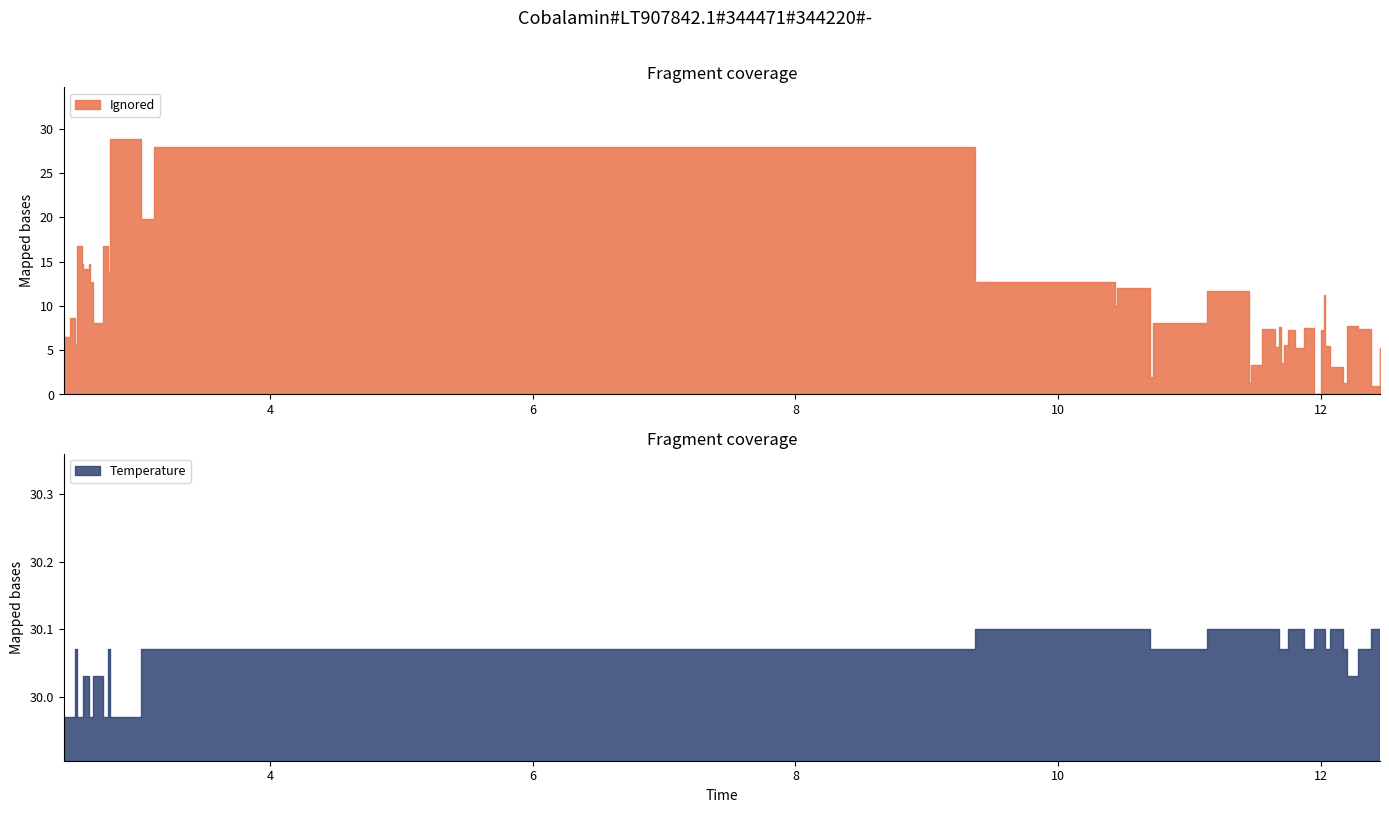

Which series has the largest total across all categories?

Temperature